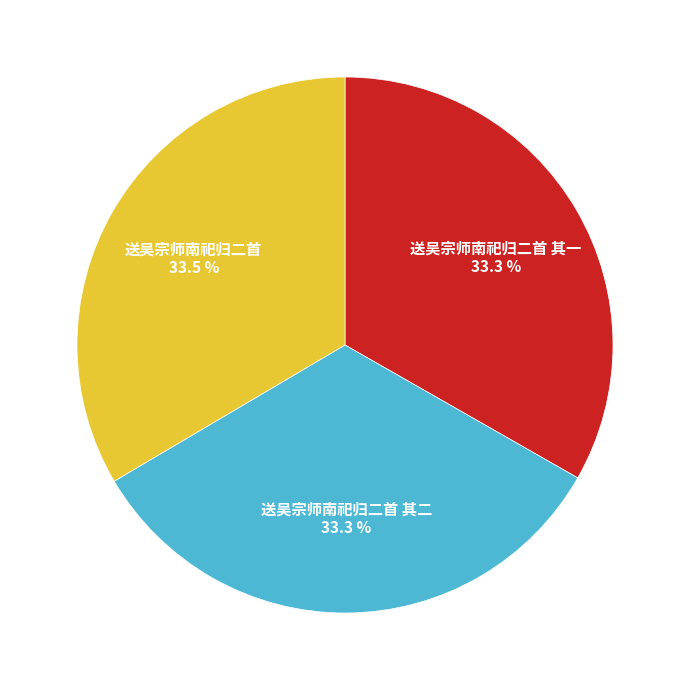

Combined, what portion of the pie is 送吴宗师南祀归二首 其二 and 送吴宗师南祀归二首 其一?

66.5%